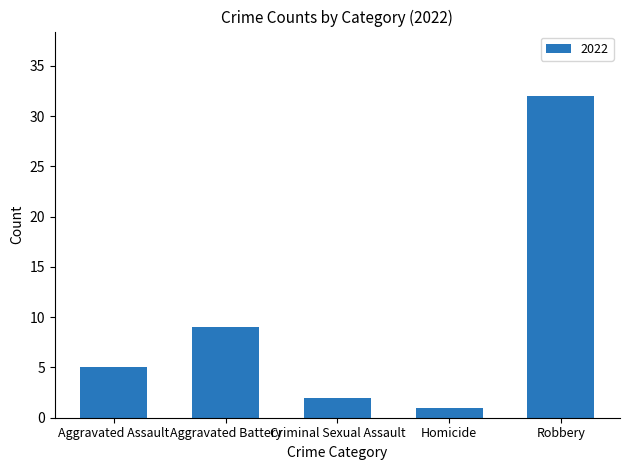

Reading left to right, extract all data points from this chart.

Aggravated Assault=5	Aggravated Battery=9	Criminal Sexual Assault=2	Homicide=1	Robbery=32